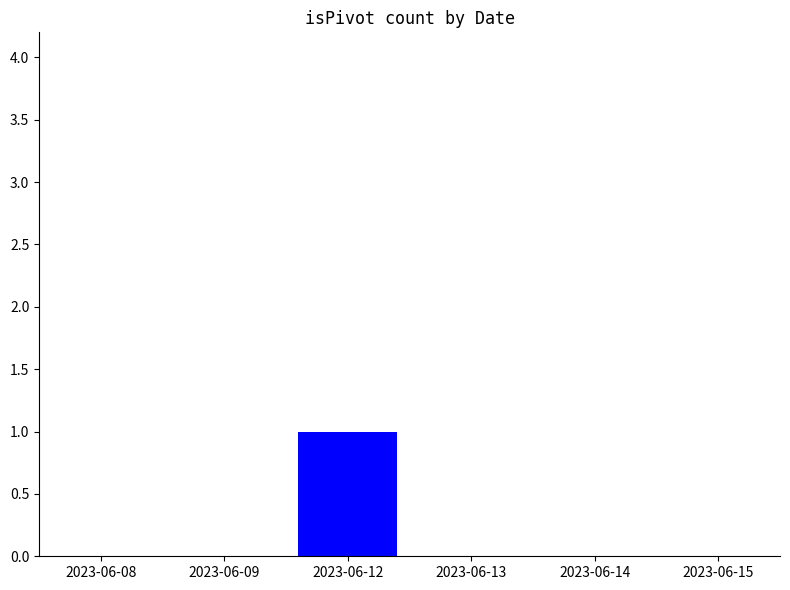

Reading left to right, what are all the values shown in this chart?

2023-06-08=0	2023-06-09=0	2023-06-12=1	2023-06-13=0	2023-06-14=0	2023-06-15=0